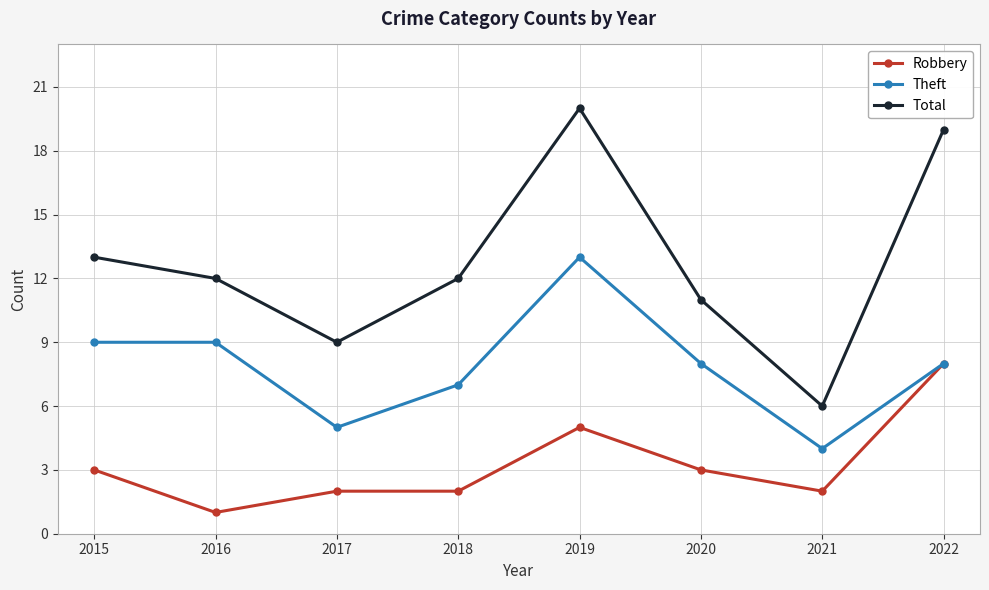

What is the sum of the Total values at 2018 and 2021?

18